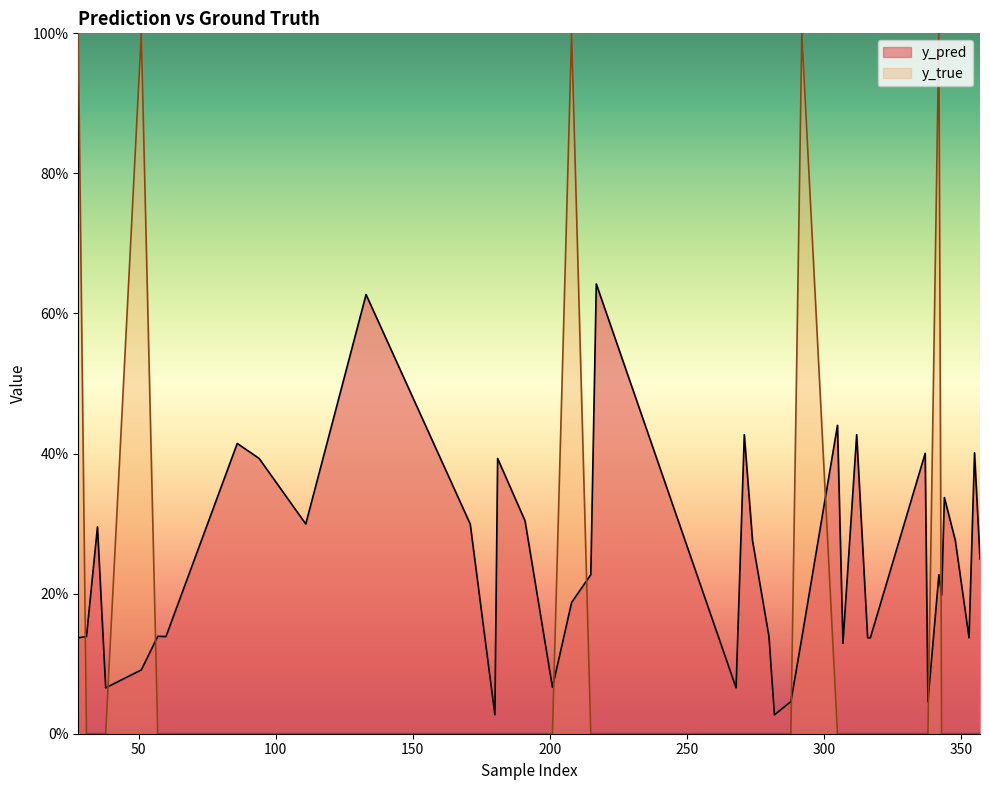

Read the y_pred value at 28.

0.1